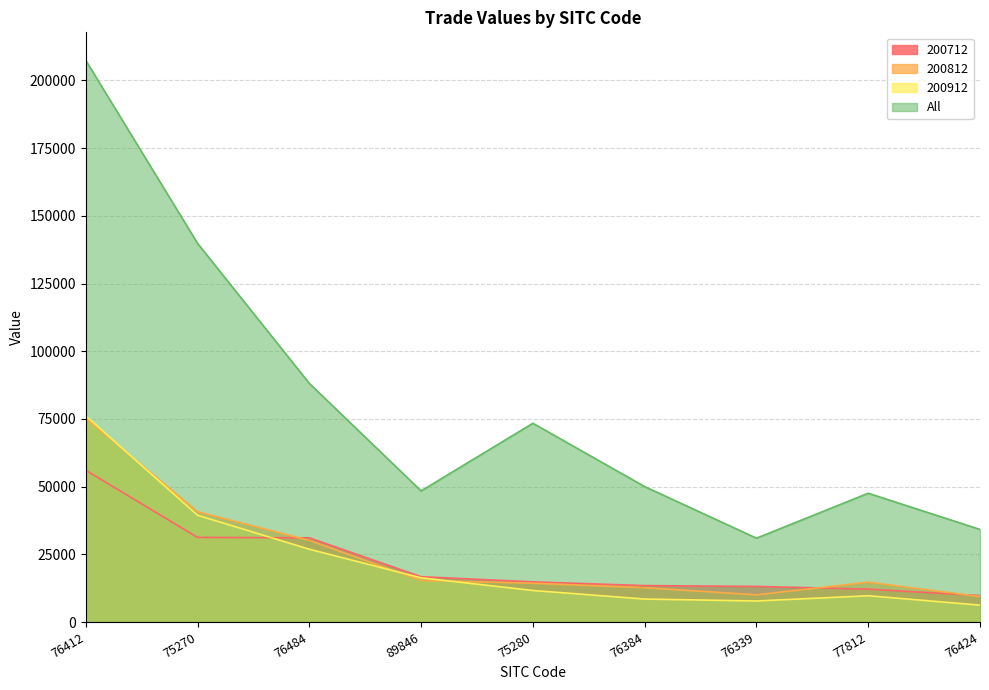

What is the difference between the 200912 values at 76484 and 89846?

10567.3